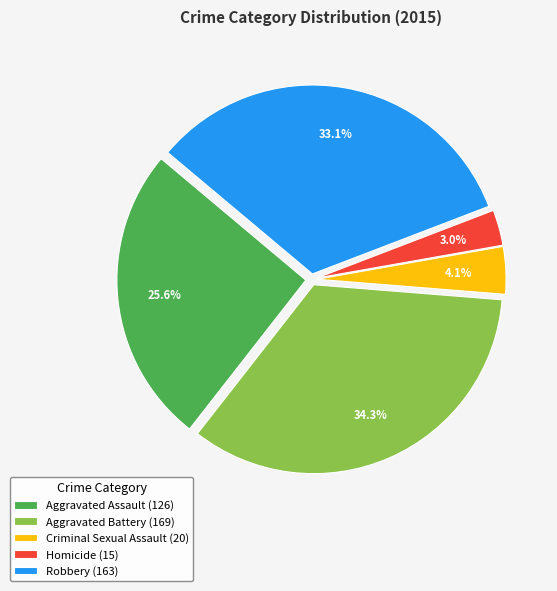

Which slice is the largest?

Aggravated Battery